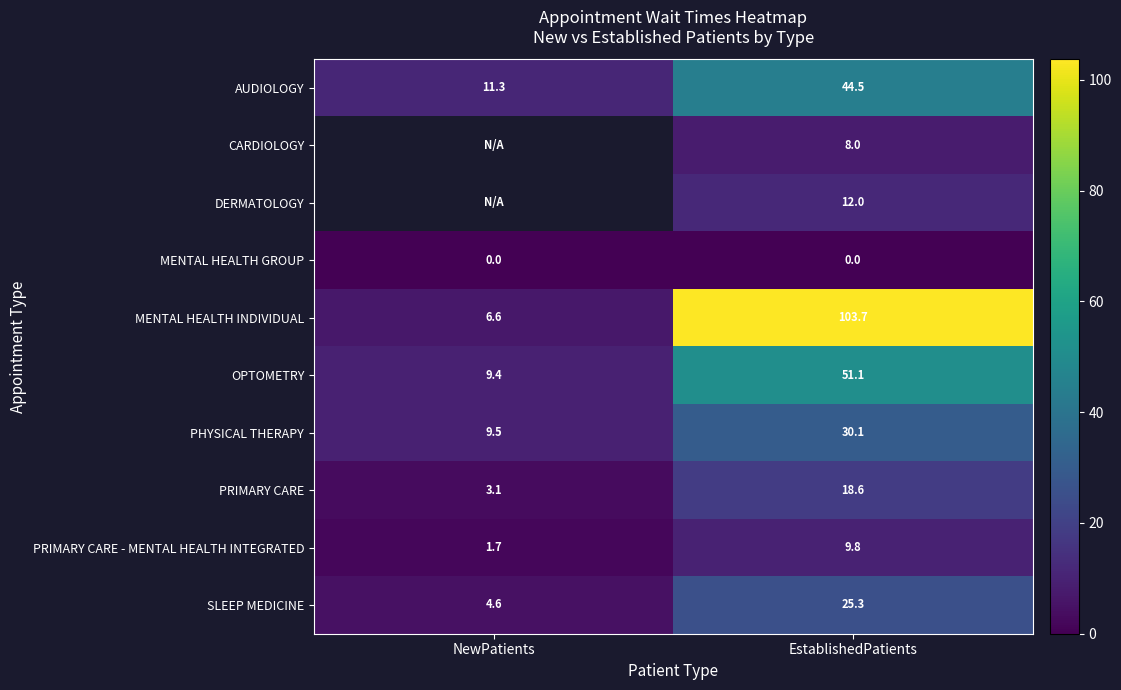

Which label corresponds to the largest value in the chart?

EstablishedPatients